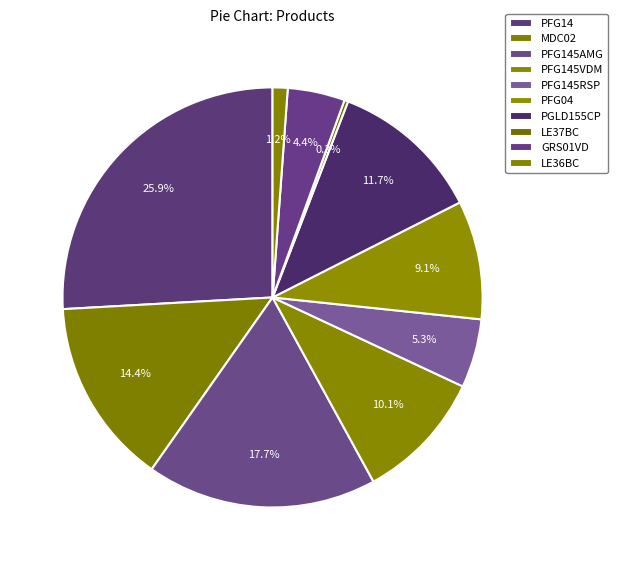

What is the smallest slice in the pie chart?

LE37BC